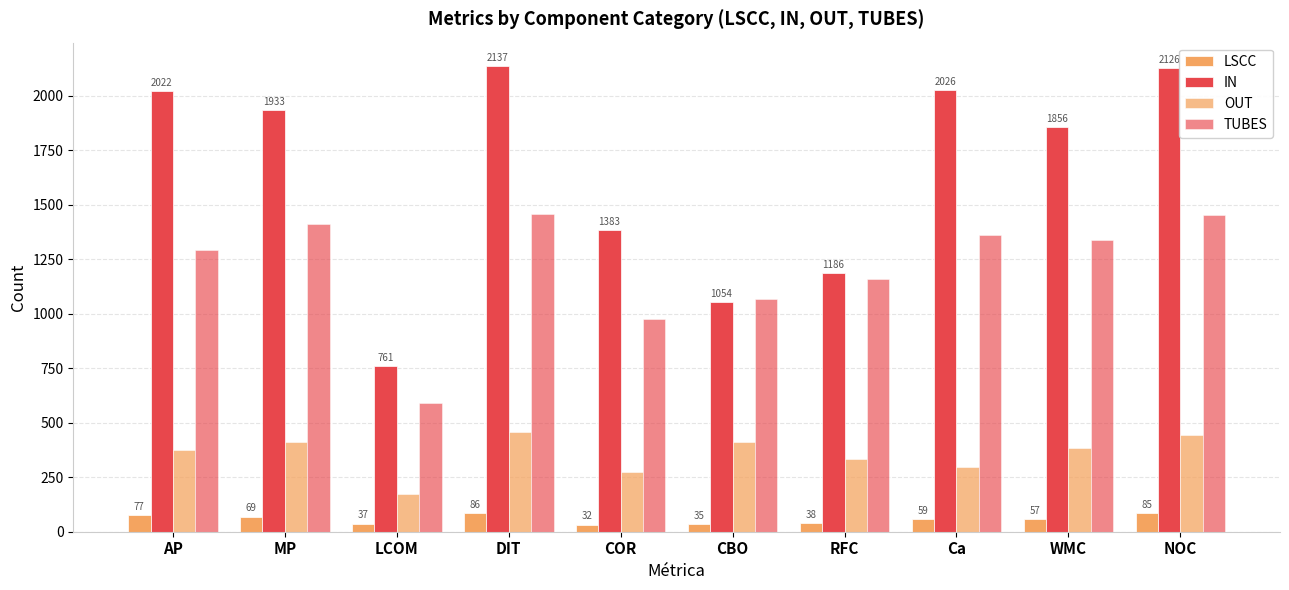

At which label does OUT reach its peak?

DIT